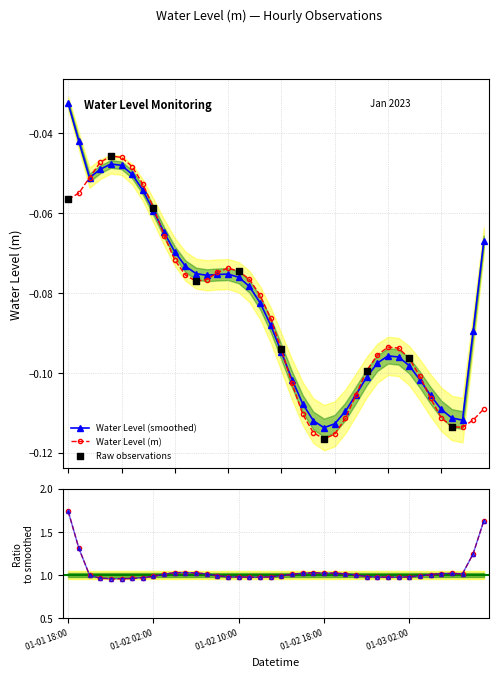

Which has a higher value, 2023-01-01 18:00 or 2023-01-02 17:00?

2023-01-01 18:00